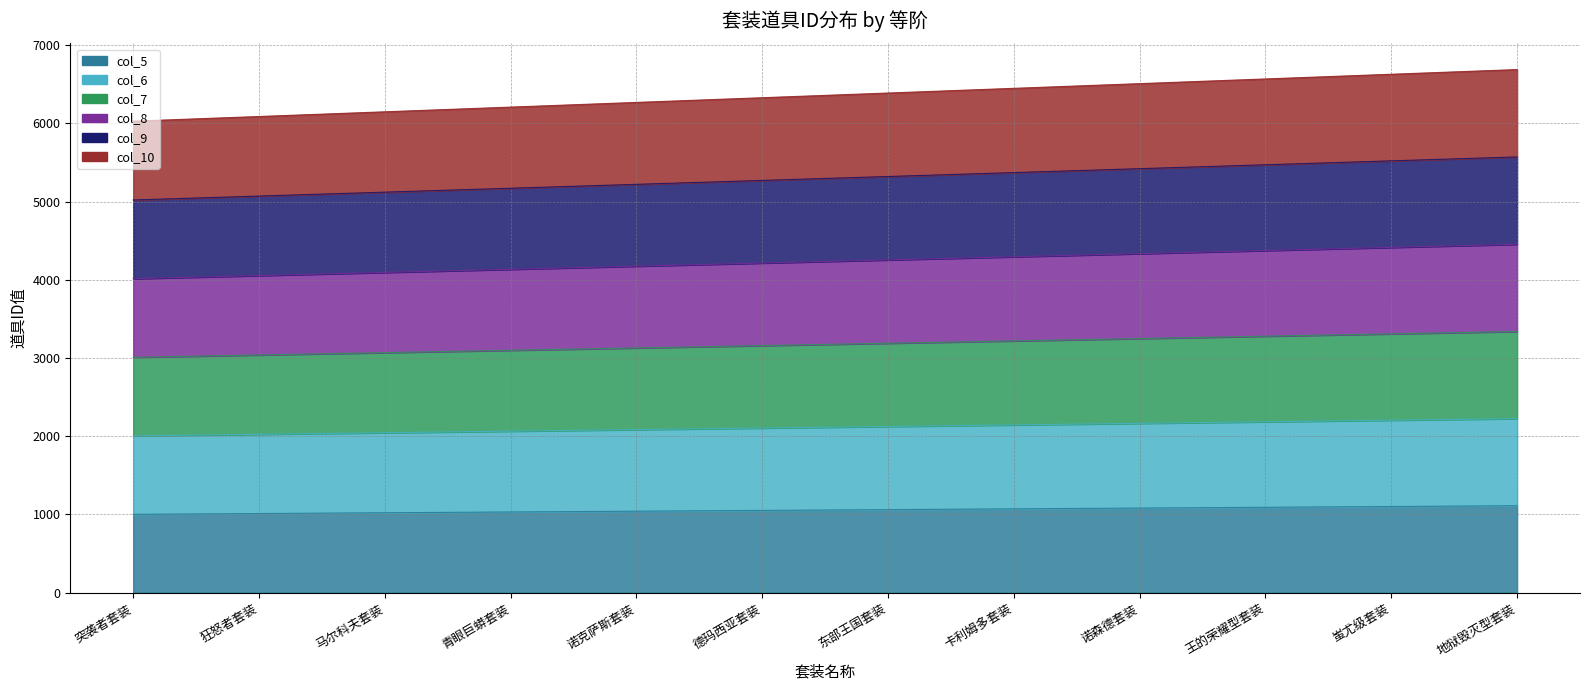

Count the number of categories in the chart.

12